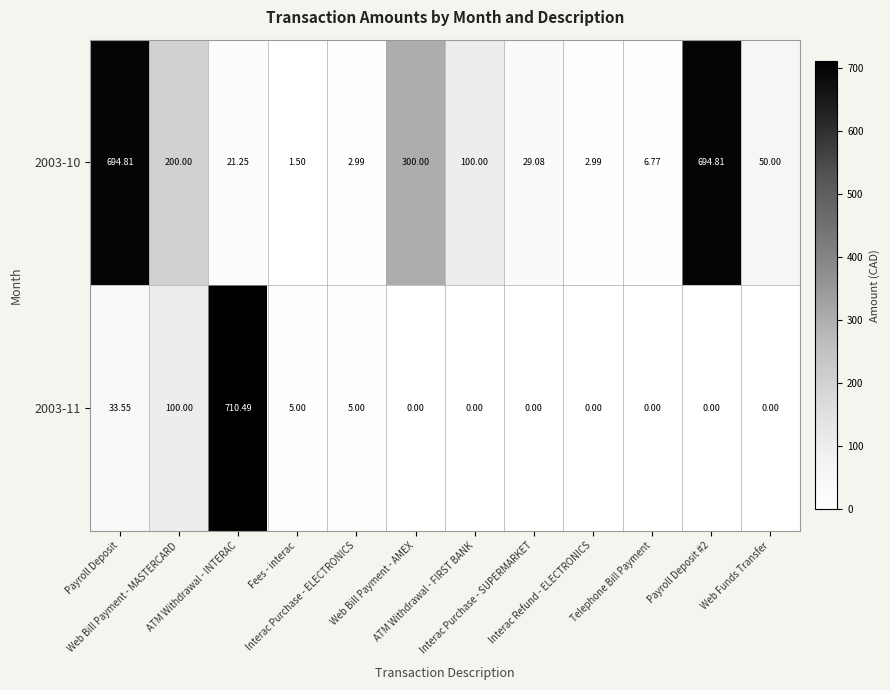

How many series are shown in this chart?

2